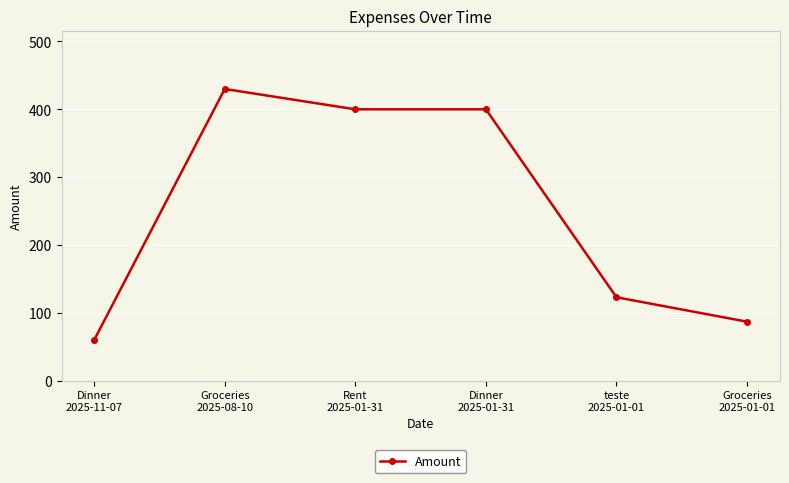

Which has a higher value, Rent
2025-01-31 or Dinner
2025-11-07?

Rent
2025-01-31